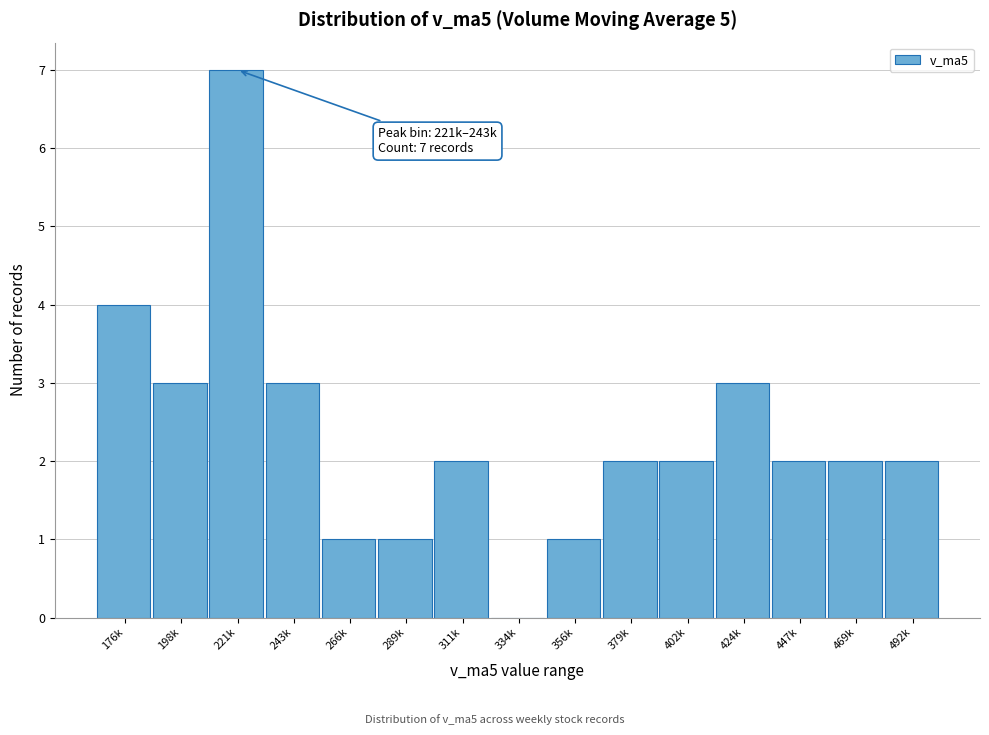

Reading left to right, transcribe all the data shown in this chart.

176k=4	198k=3	221k=7	243k=3	266k=1	289k=1	311k=2	334k=0	356k=1	379k=2	402k=2	424k=3	447k=2	469k=2	492k=2